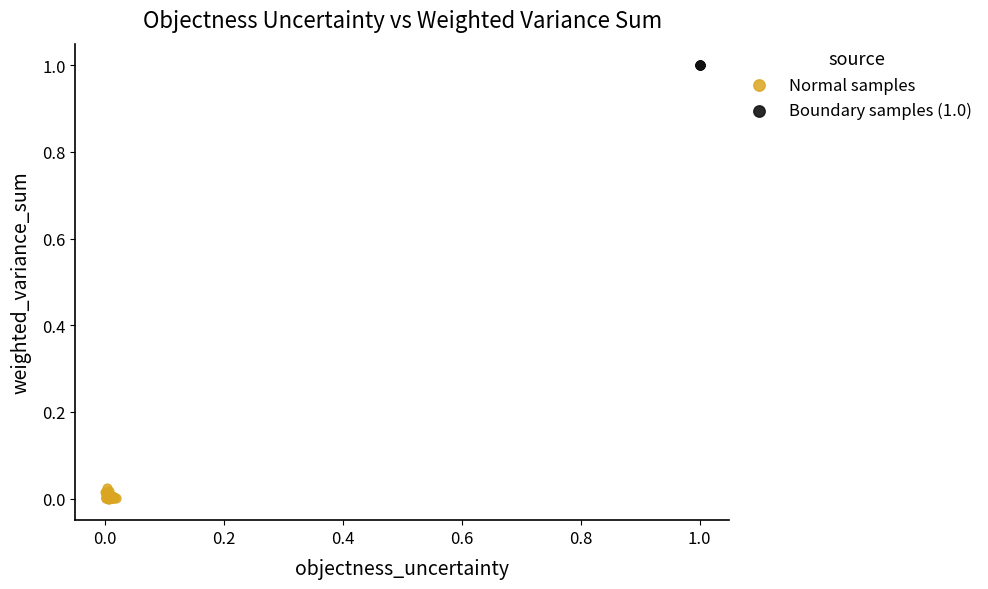

Which series contains the highest Y value?

Boundary samples (1.0)